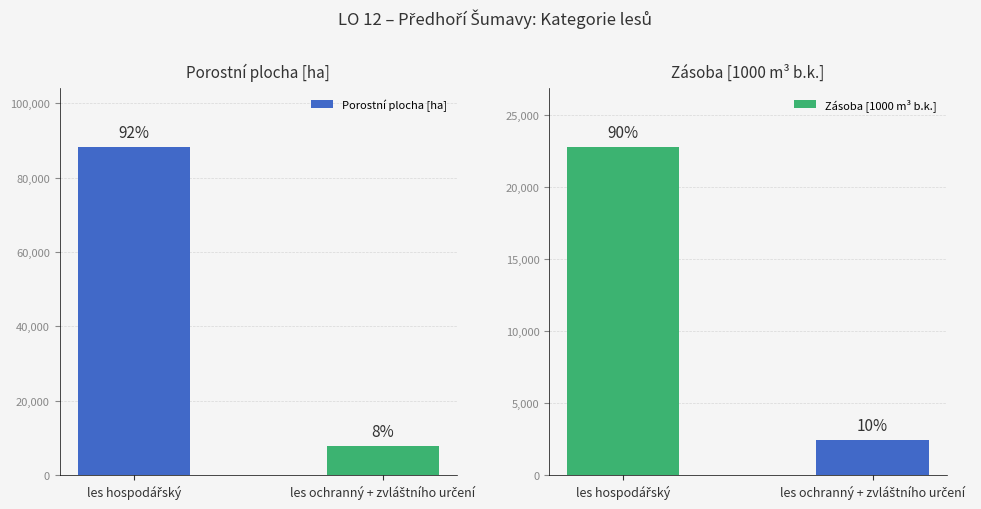

Which category has the lowest value in the Zásoba [1000 m³ b.k.] series?

les ochranný + zvláštního určení